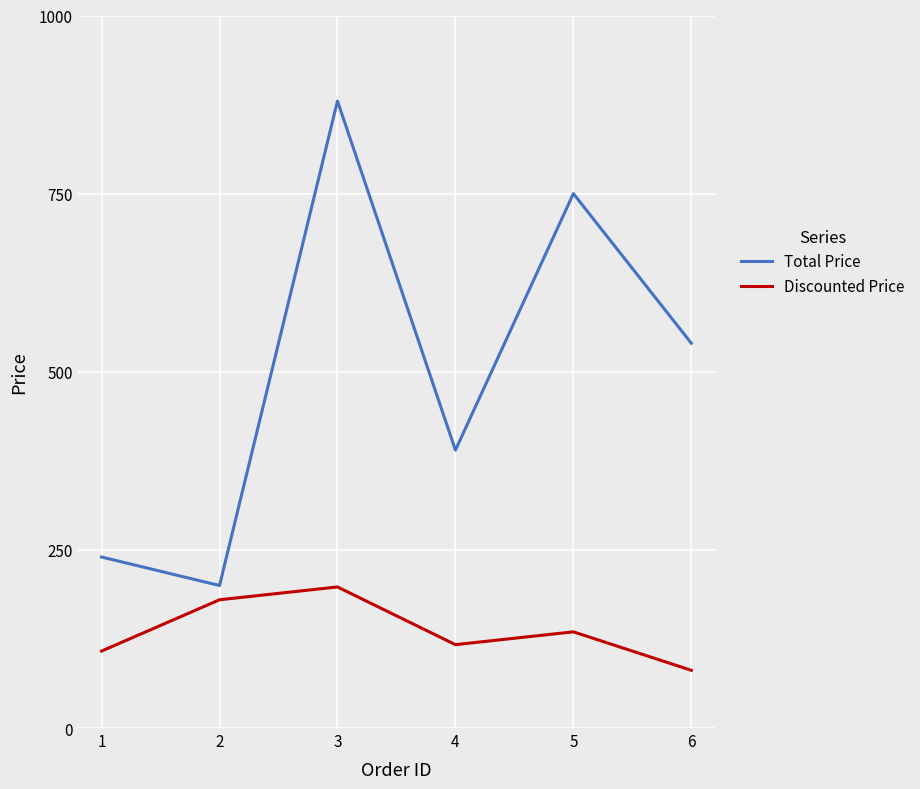

At which category does Discounted Price reach its first local valley?

4